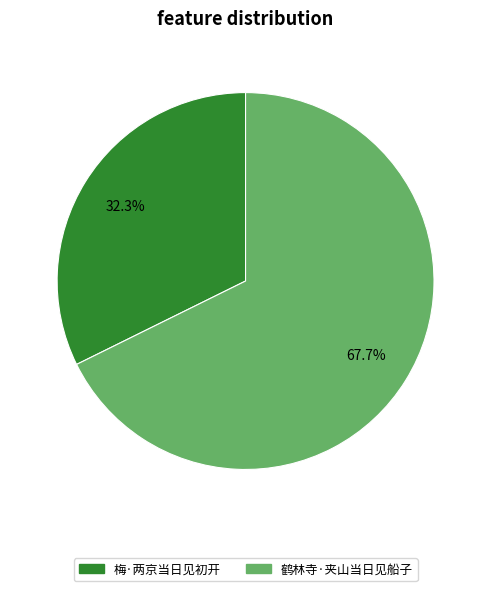

What is the total percentage of 梅·两京当日见初开 and 鹤林寺·夹山当日见船子?

100.0%